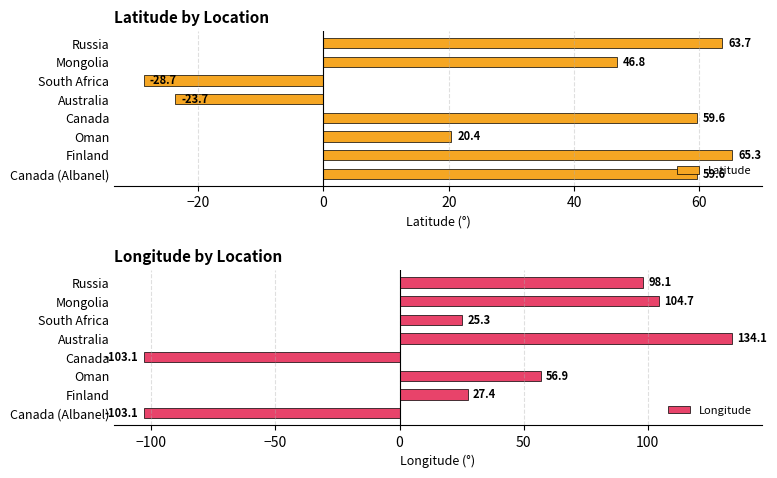

What is the difference between the second highest and second lowest values in the Latitude series?

87.4